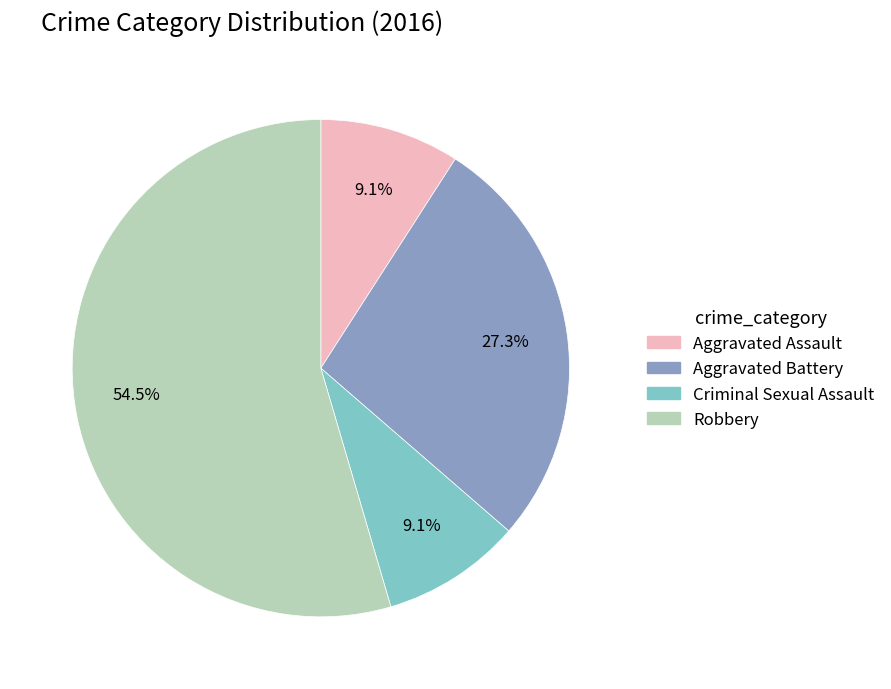

Approximately how many times larger is the value at Aggravated Assault compared to Criminal Sexual Assault?

1.0